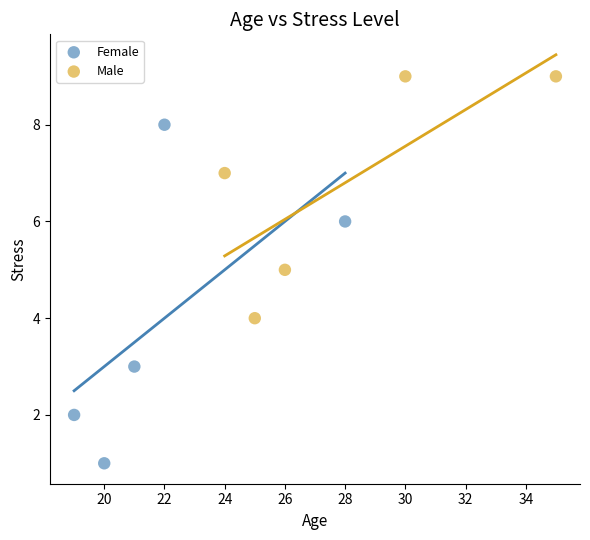

What are all the series names shown in the legend?

Female, Male